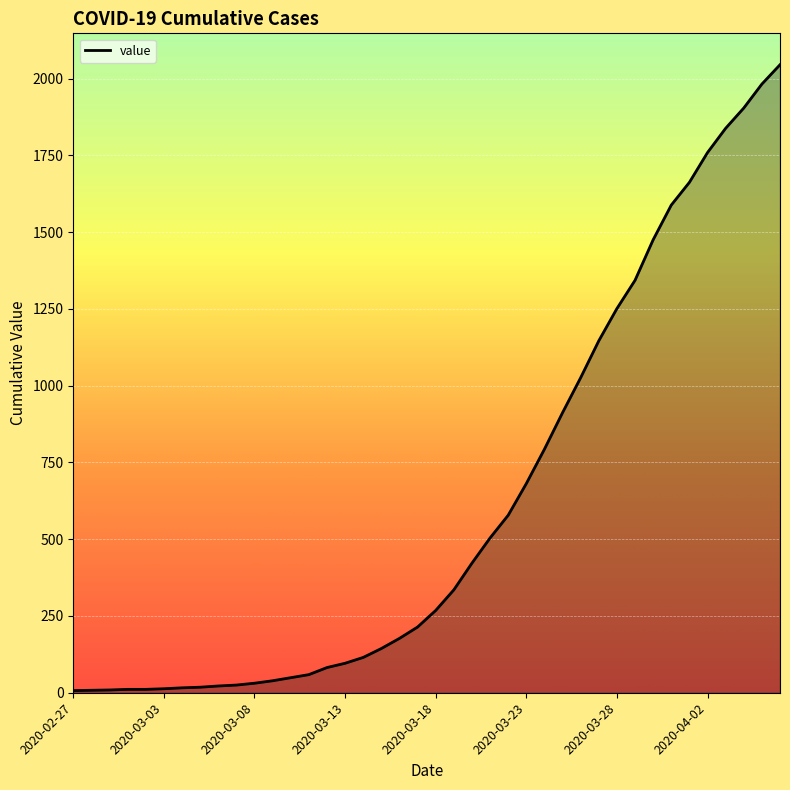

What is the difference between the maximum and minimum values?

2038